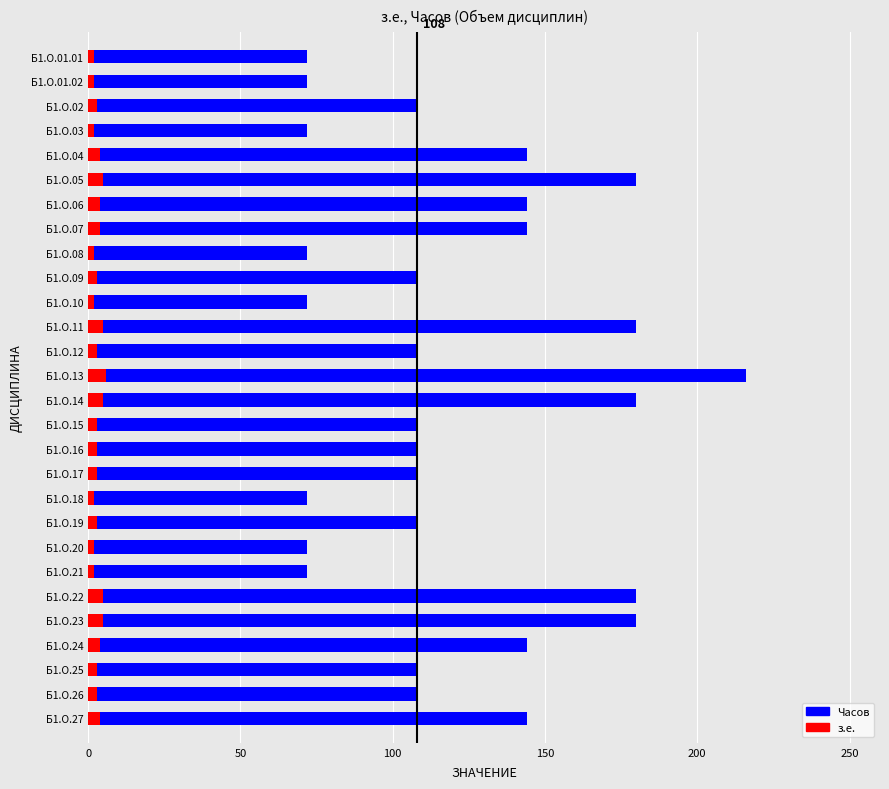

At which category is the sum across all series the highest?

Б1.О.13